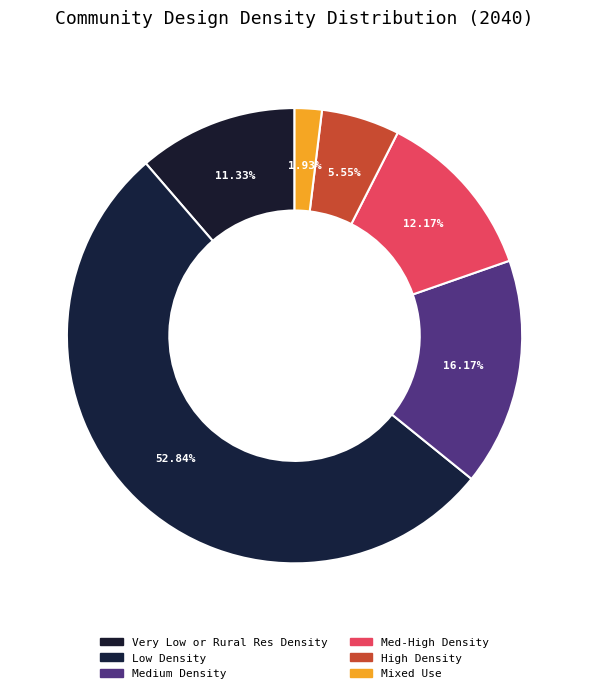

Which has a higher value, Medium Density or Very Low or Rural Res Density?

Medium Density